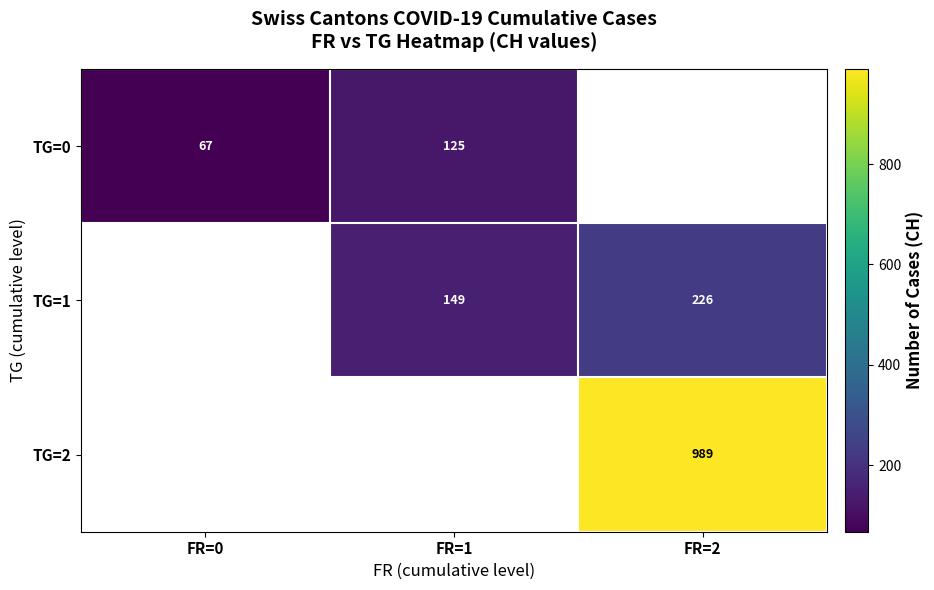

Where is row_0 nearest to the value 96?

FR=0